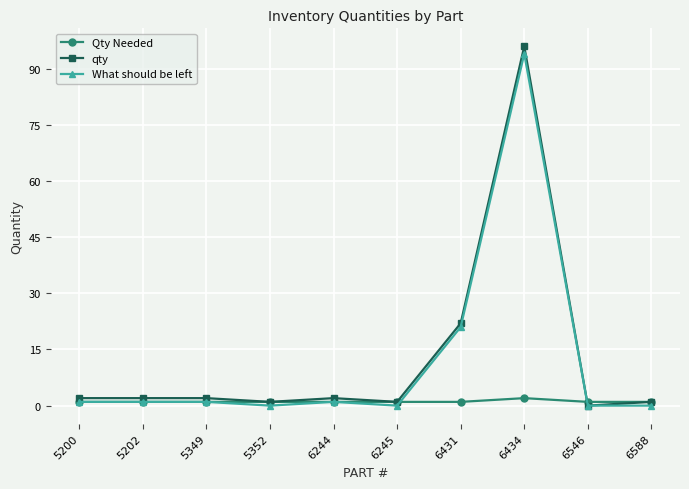

Count the number of categories in the chart.

10